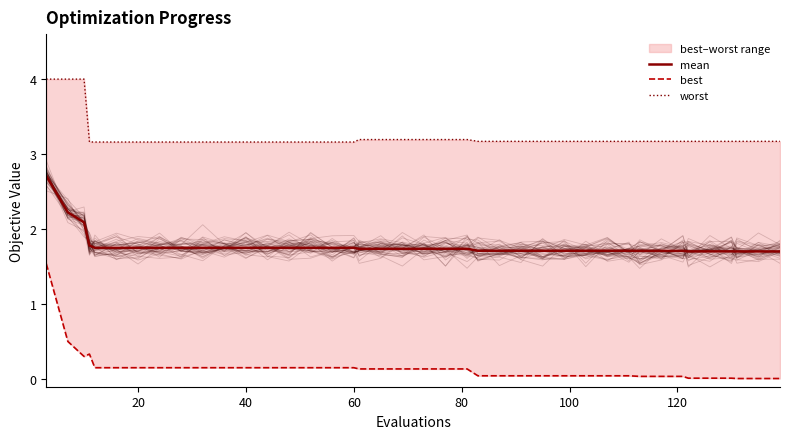

What is the difference between the second highest and minimum values in the best series?

0.5